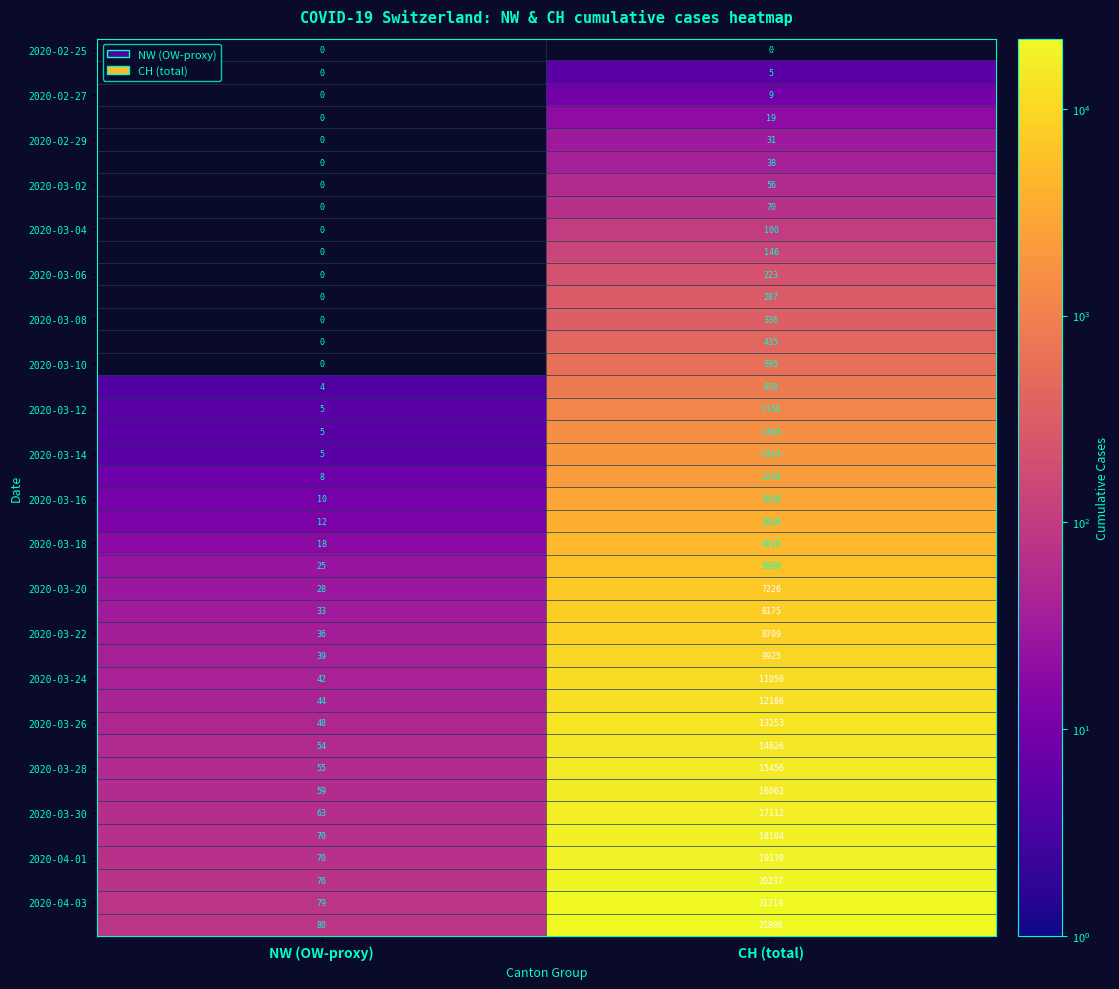

At which category is the sum across all series the highest?

CH (total)